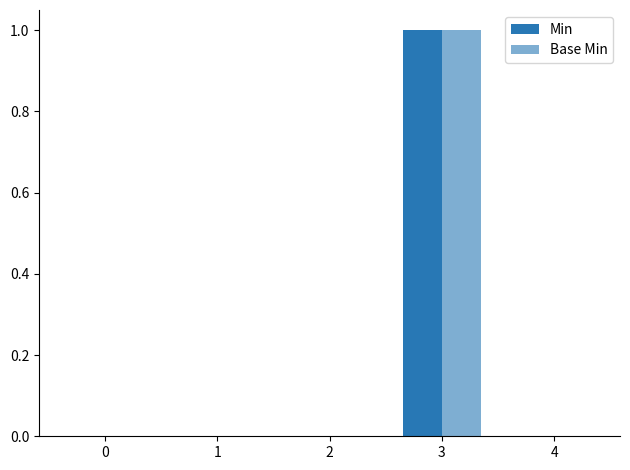

How many data points does each series have?

5